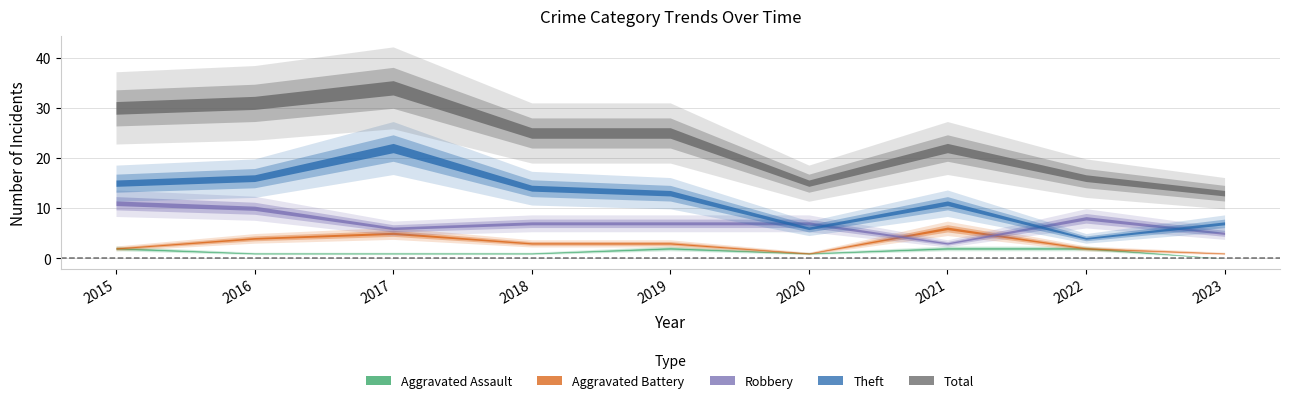

The value of Theft at 2016 is 7. True or false?

False